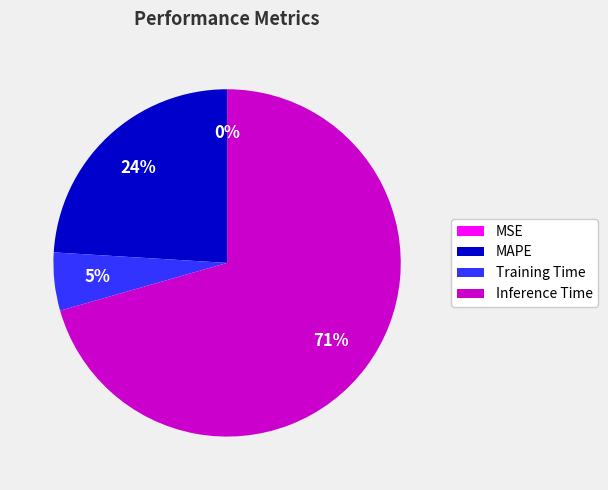

To the nearest percent, what is the average slice percentage?

25%